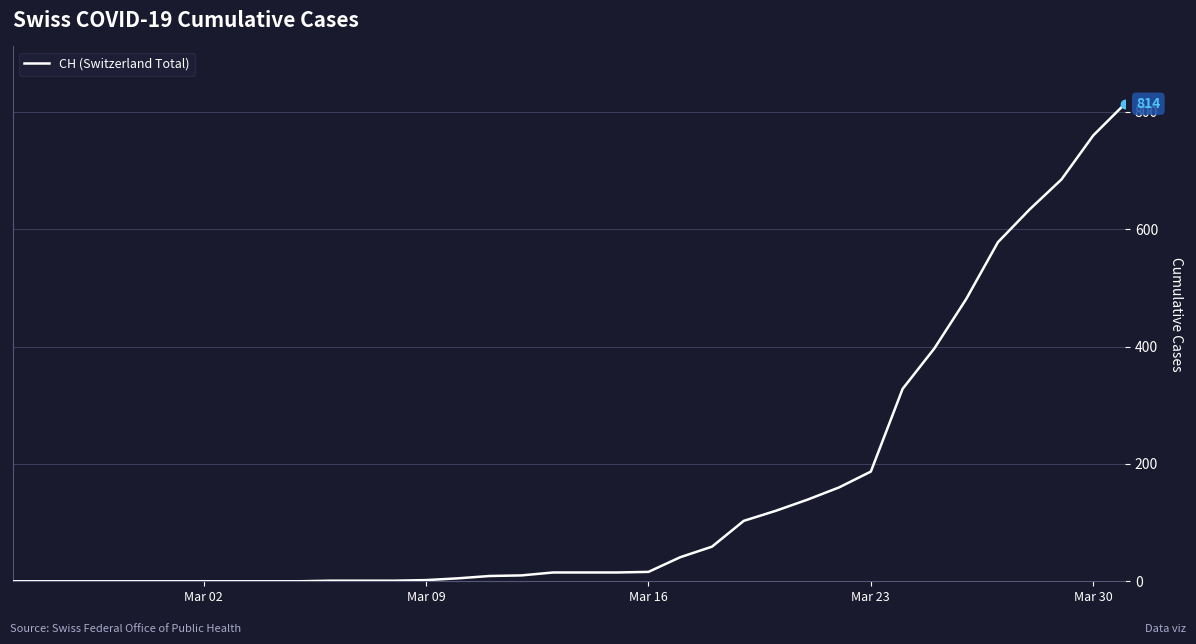

What is the sum of all values?

5576